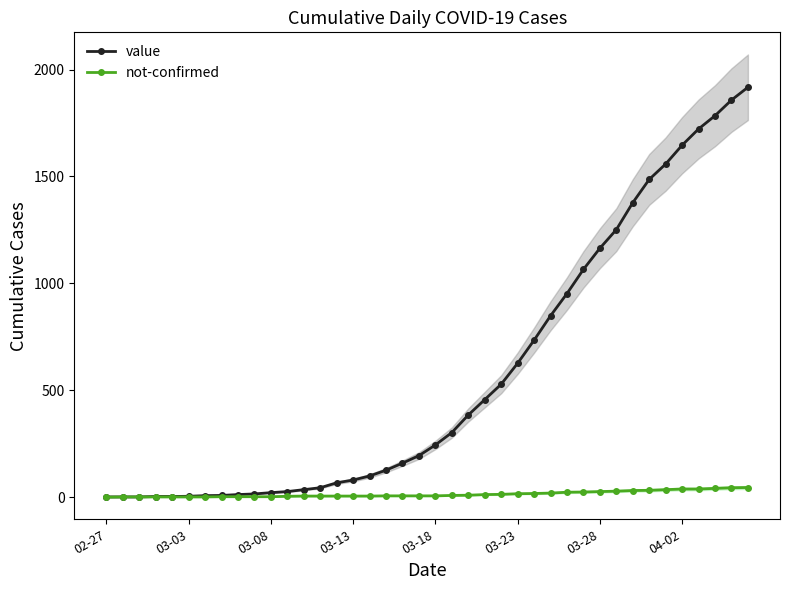

True or false: not-confirmed and value intersect in this chart.

False